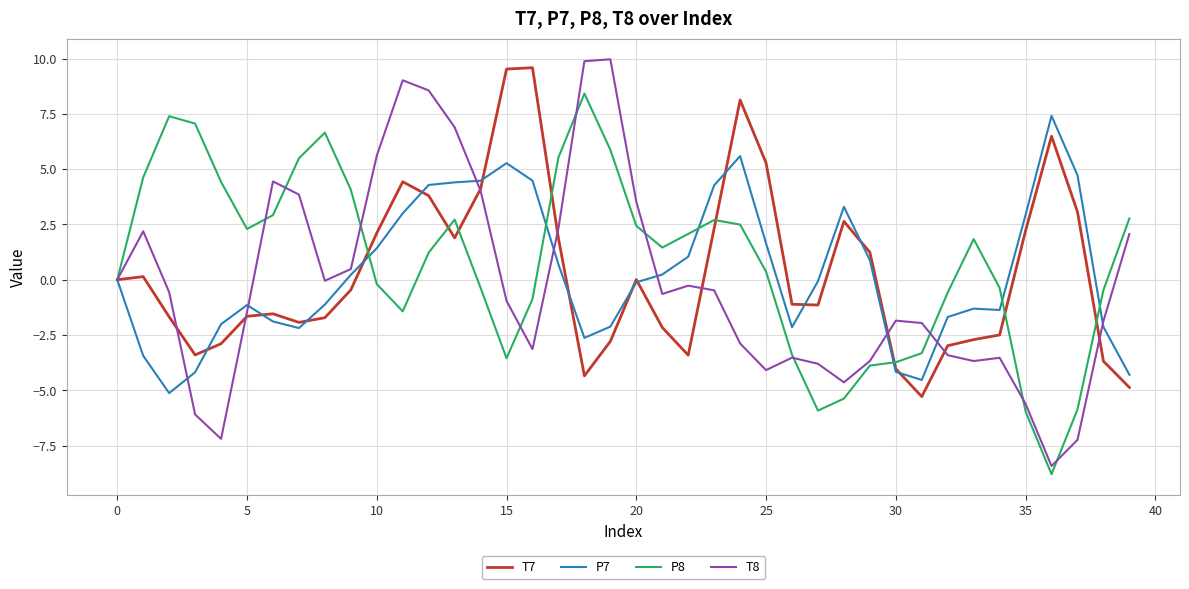

What is the average value of the P7 series?

0.3